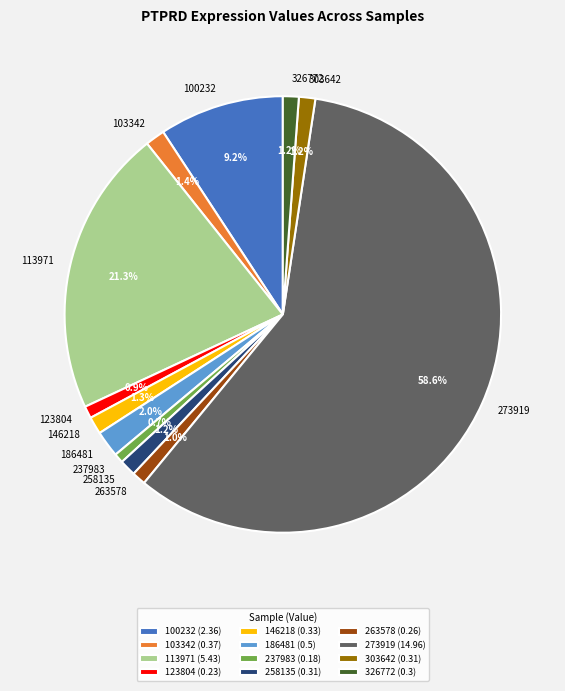

Approximately how many times larger is the value at 113971 compared to 100232?

2.3